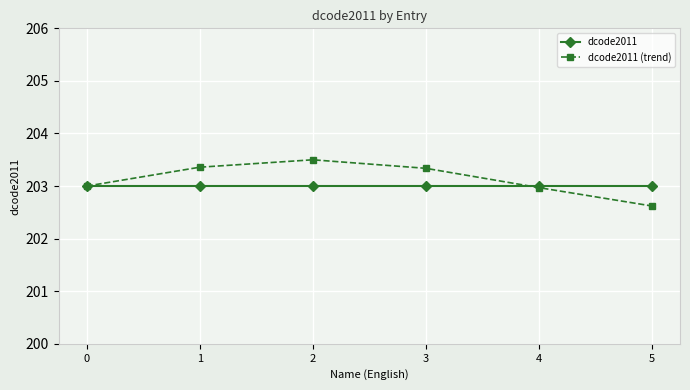

Which series has the widest spread of values?

dcode2011 (trend)